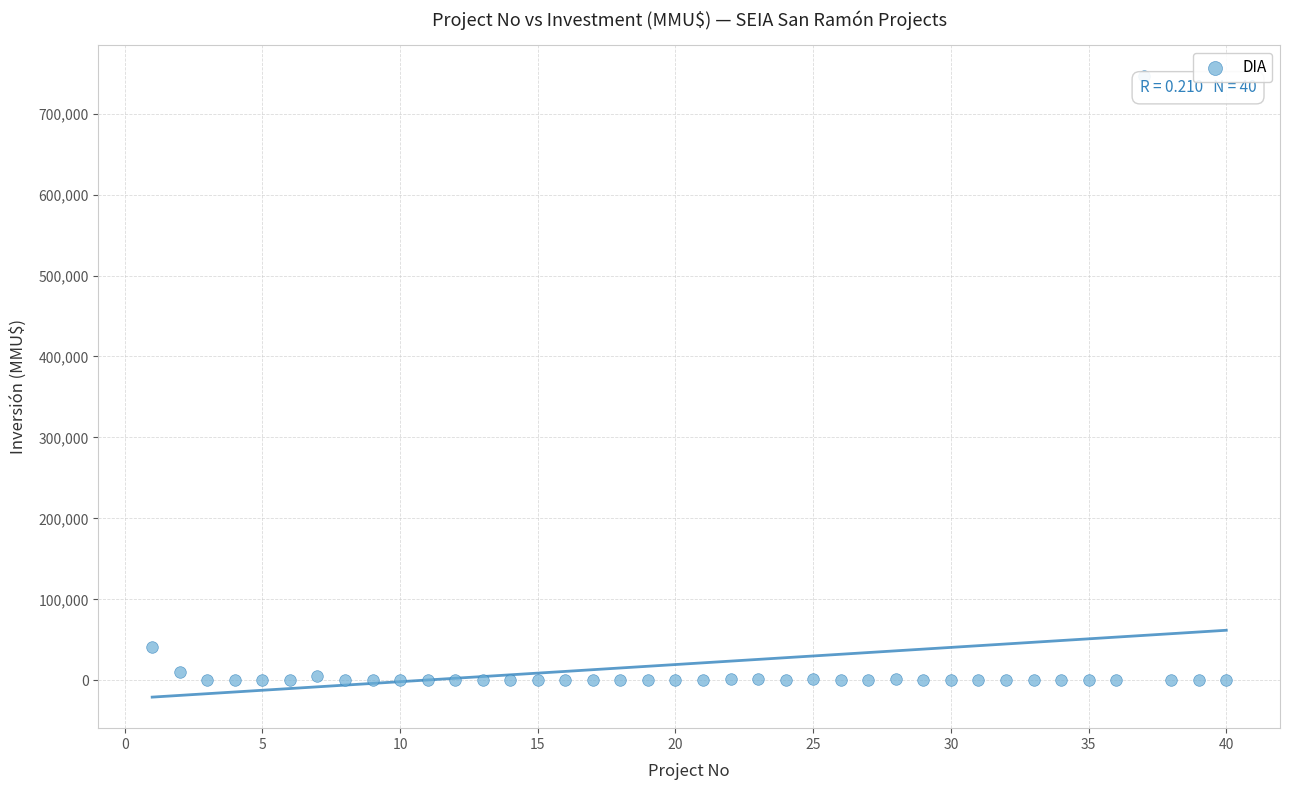

What Y value in the scatter plot is closest to 373159?

40815